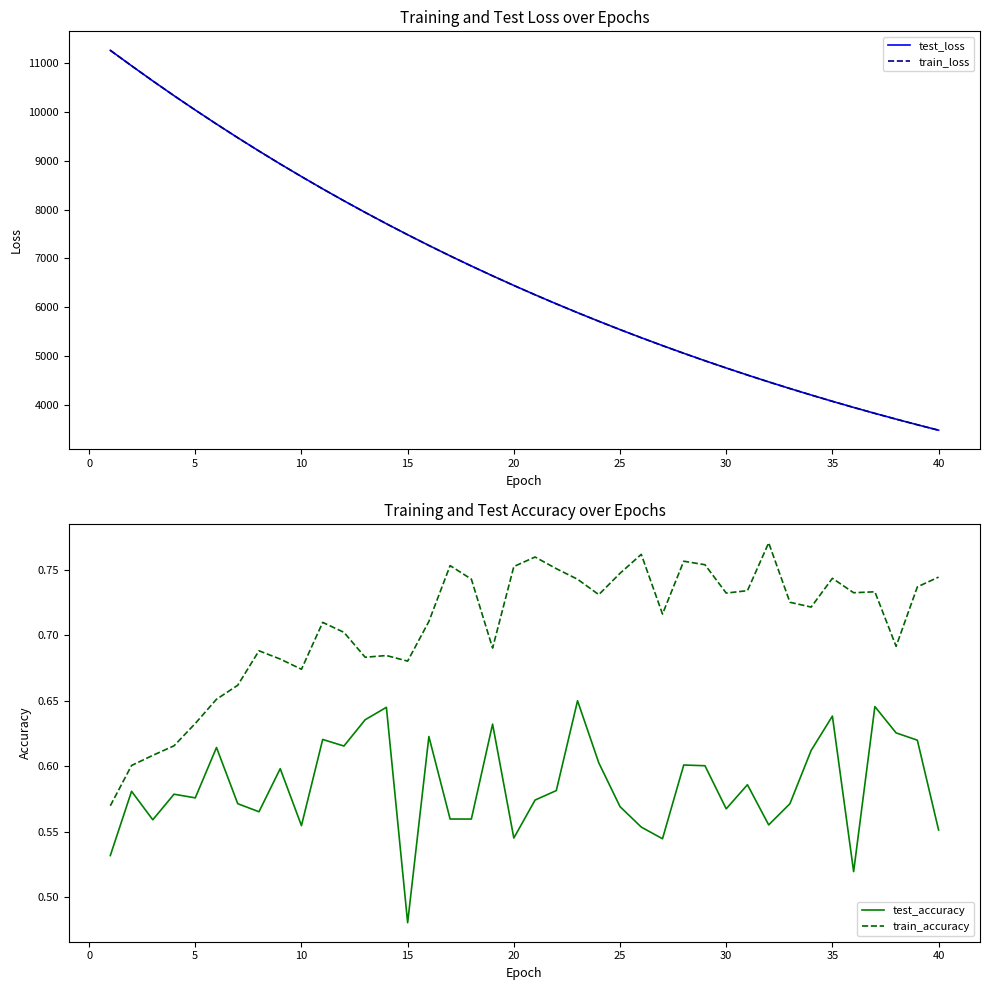

Rank the series by their maximum value, from highest to lowest.

test_loss, train_loss, train_accuracy, test_accuracy